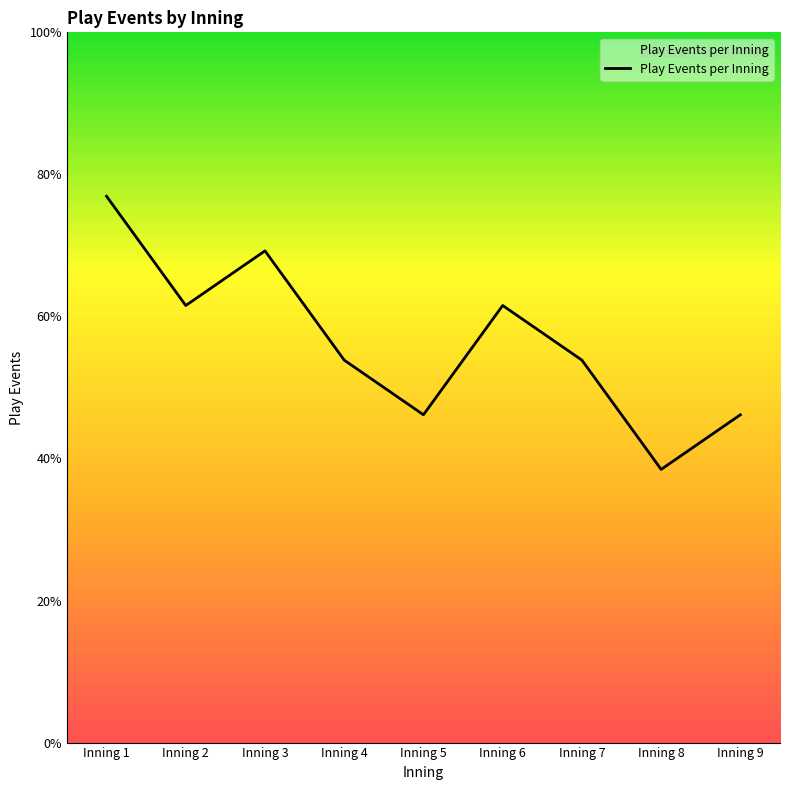

Does the chart display data point markers on the line(s)?

No